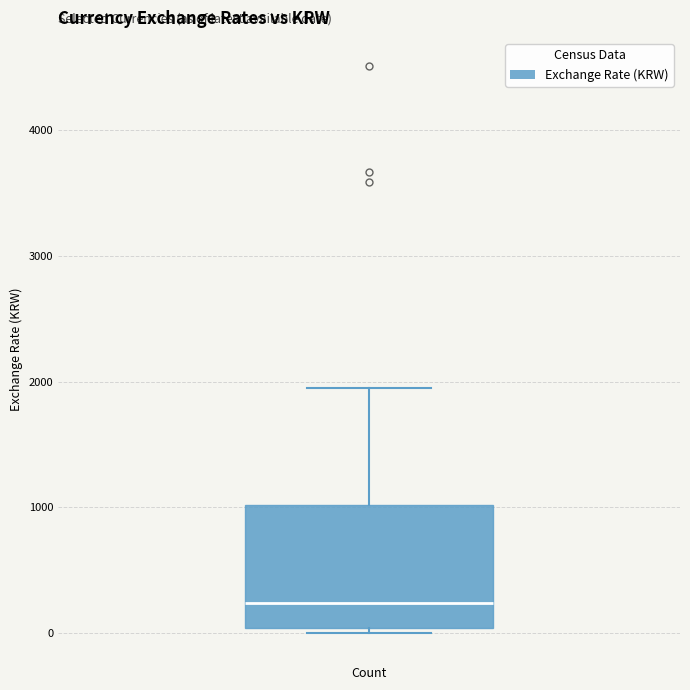

Where does the median line of the box sit on the y-axis? The values are not printed on the chart, so give them approximately, as read against the axis.

200